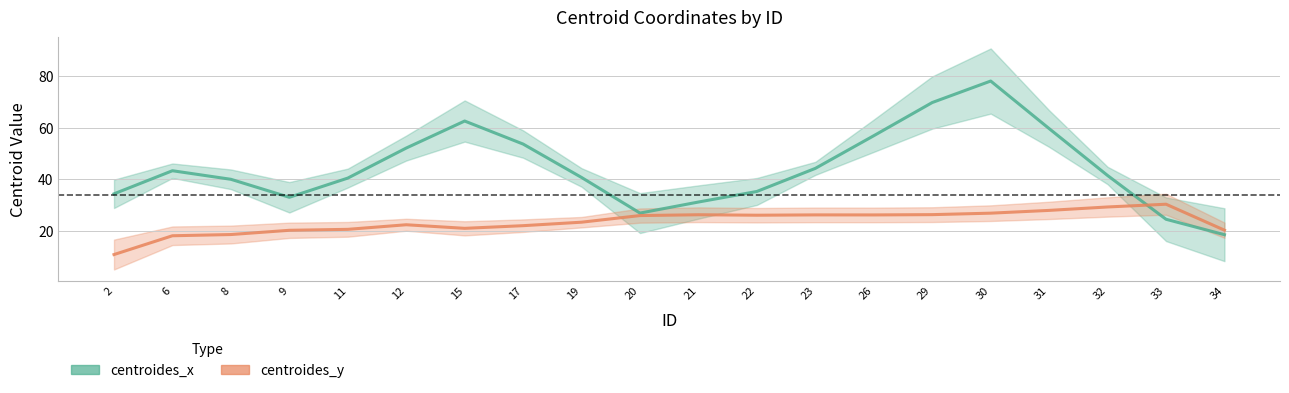

True or false: centroides_x has a value of 59.6 at 31.

True